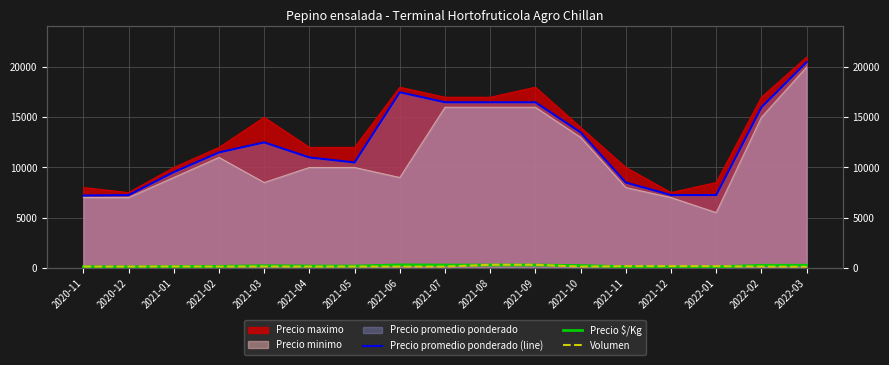

True or false: Precio promedio ponderado (line) and Precio $/Kg intersect in this chart.

False